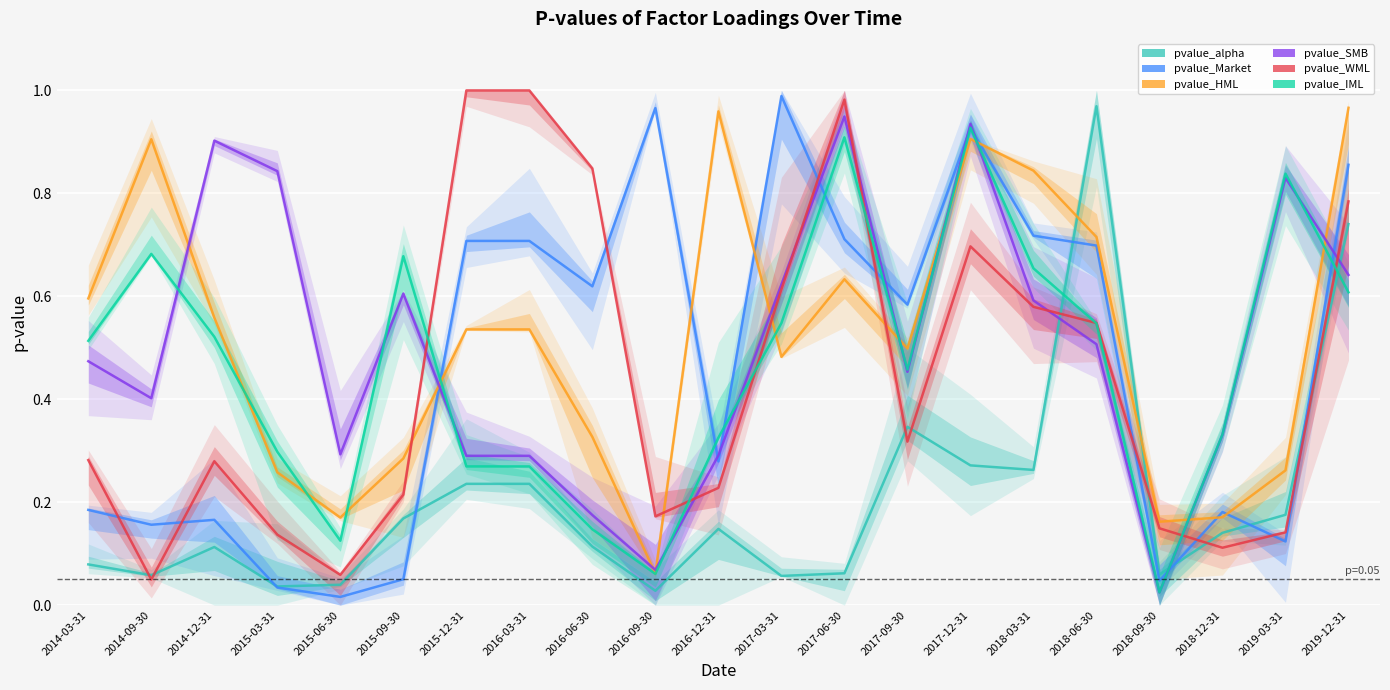

What are all the series names shown in the legend?

pvalue_alpha, pvalue_Market, pvalue_HML, pvalue_SMB, pvalue_WML, pvalue_IML